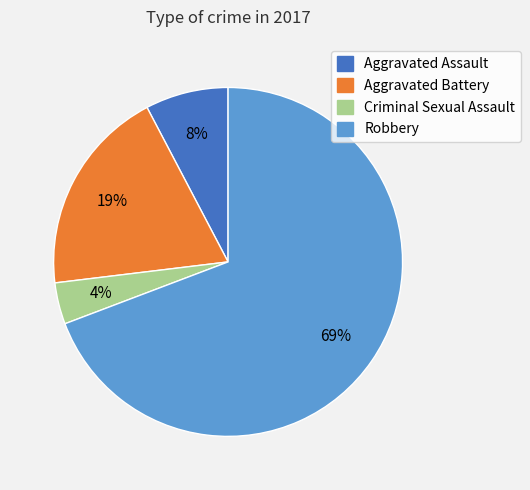

The Robbery slice represents 69% of the pie. True or false?

True